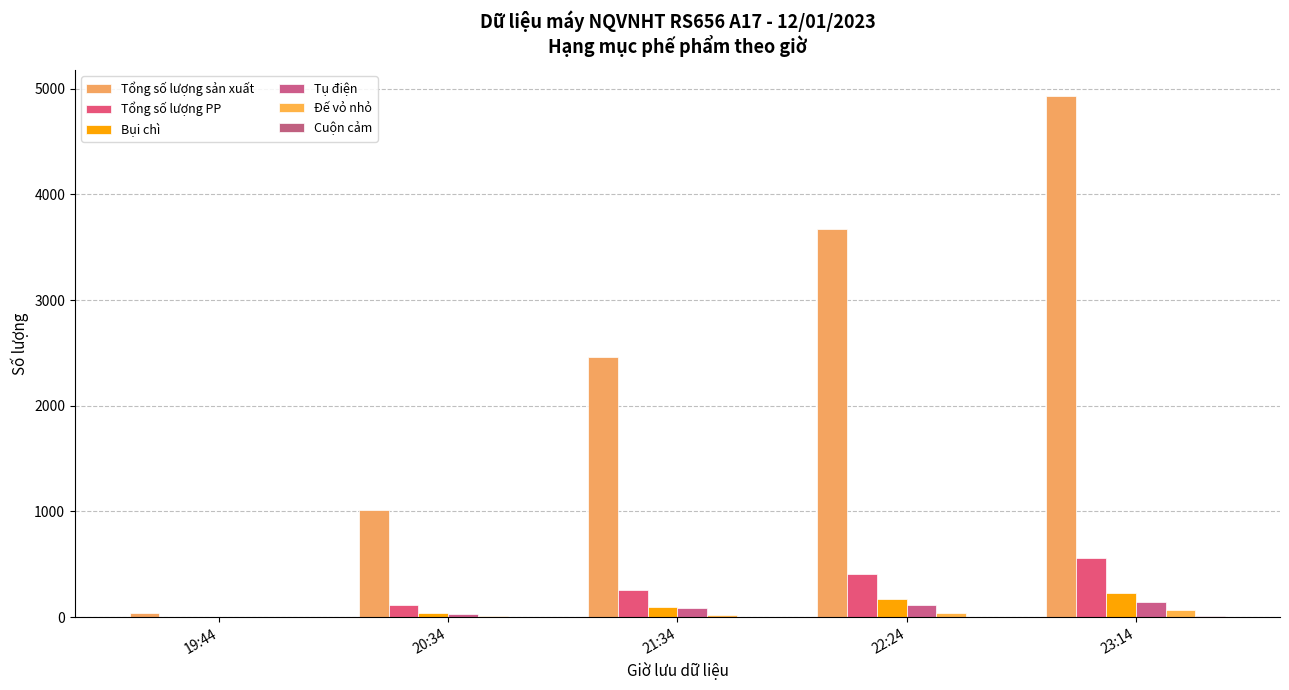

The value of Cuộn cảm at 20:34 is 6. True or false?

False